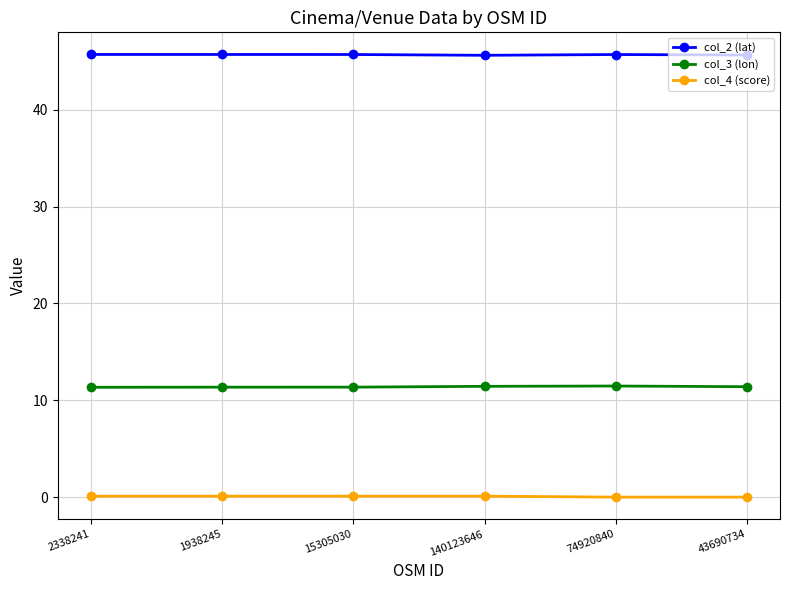

List the series in order of their overall mean, lowest first.

col_4 (score), col_3 (lon), col_2 (lat)